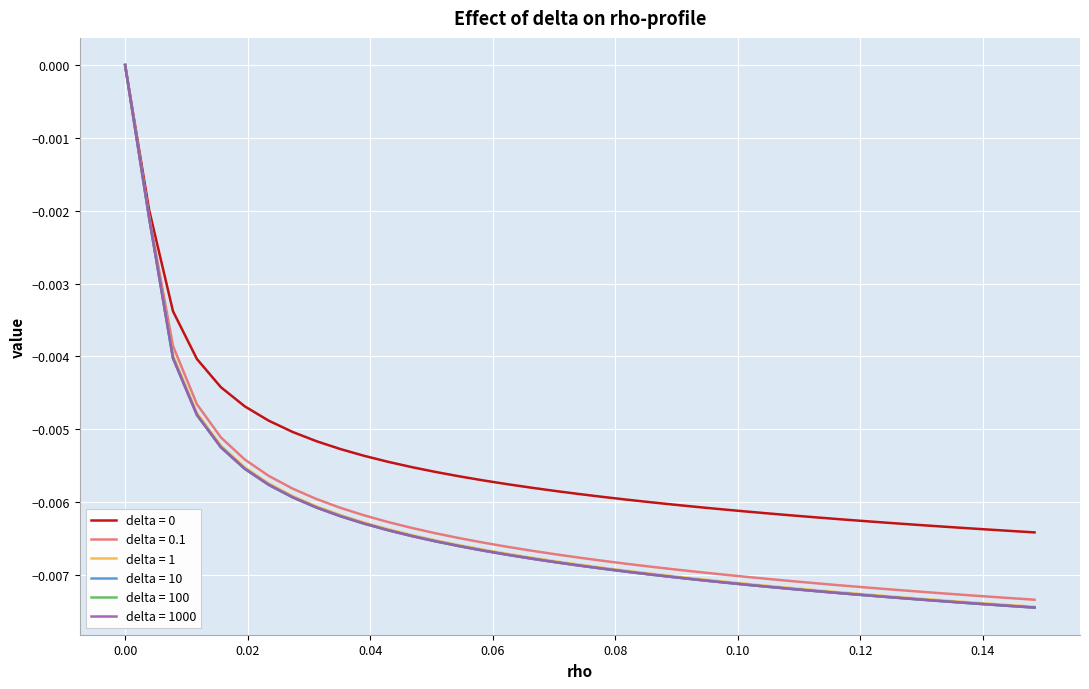

What is the sum of all delta = 1000 values?

-0.2